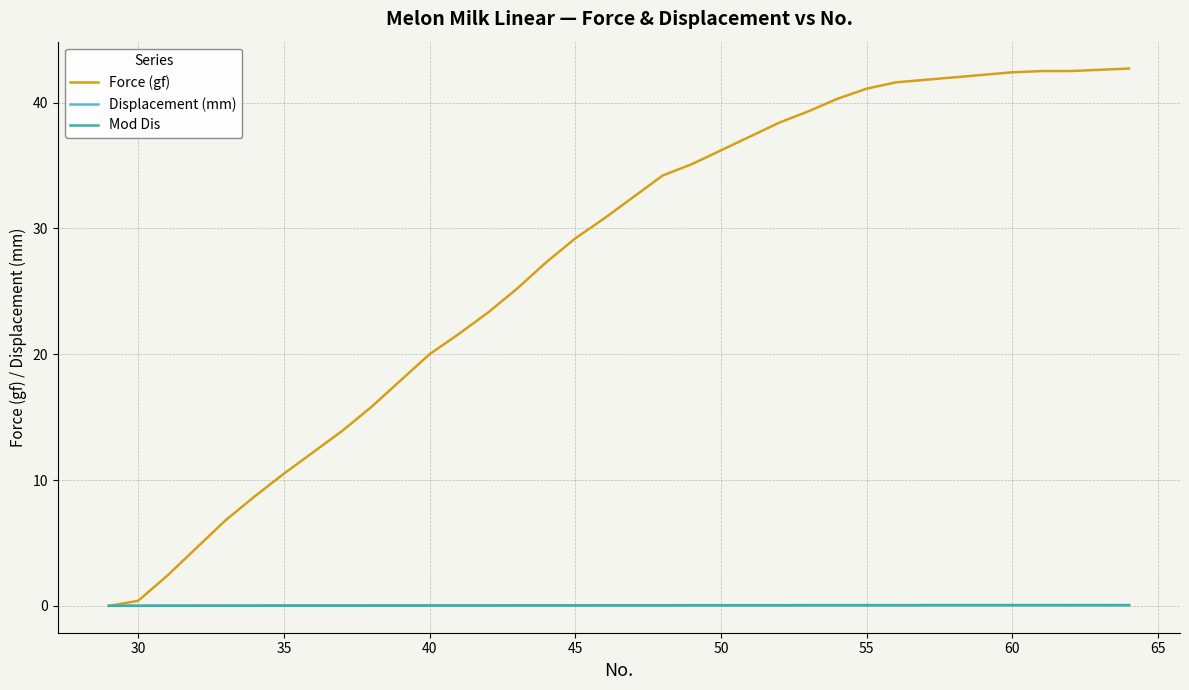

Which series has the largest total across all categories?

Force (gf)